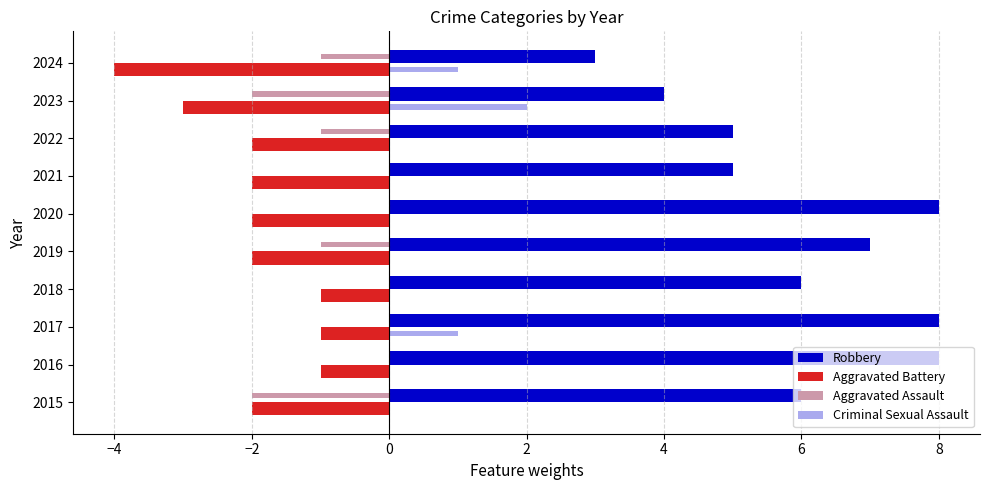

What is the sum of all Aggravated Assault values?

-7